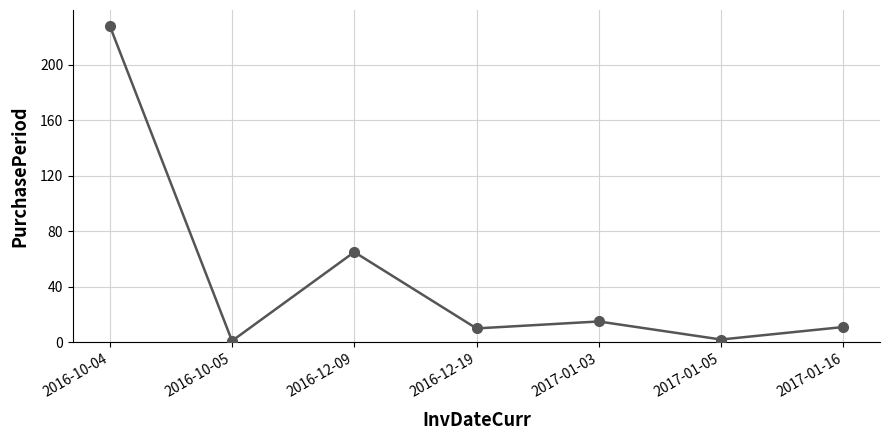

What is the ratio of the value at 2017-01-05 to the value at 2017-01-03?

0.1